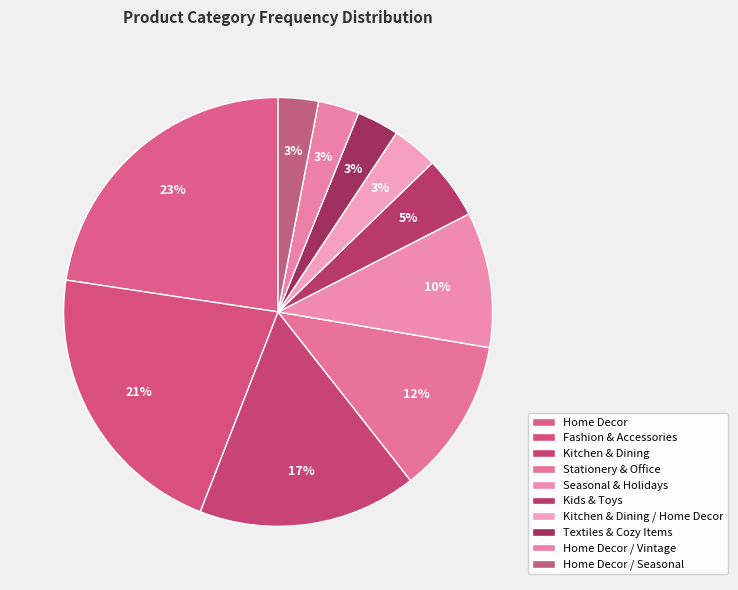

How many slices are in this pie chart?

10